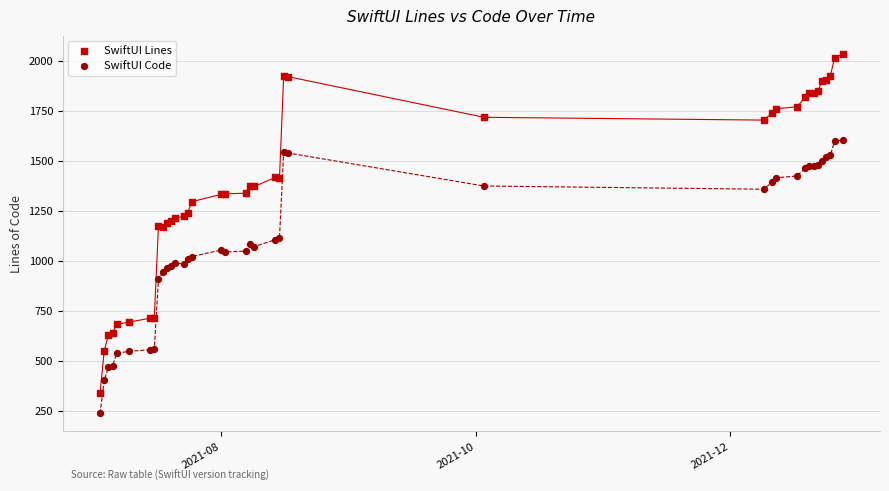

Which series reaches the maximum Y coordinate?

SwiftUI Lines